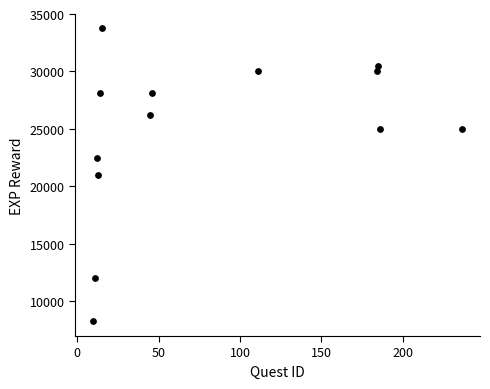

What is the range of X values (max minus min)?

226